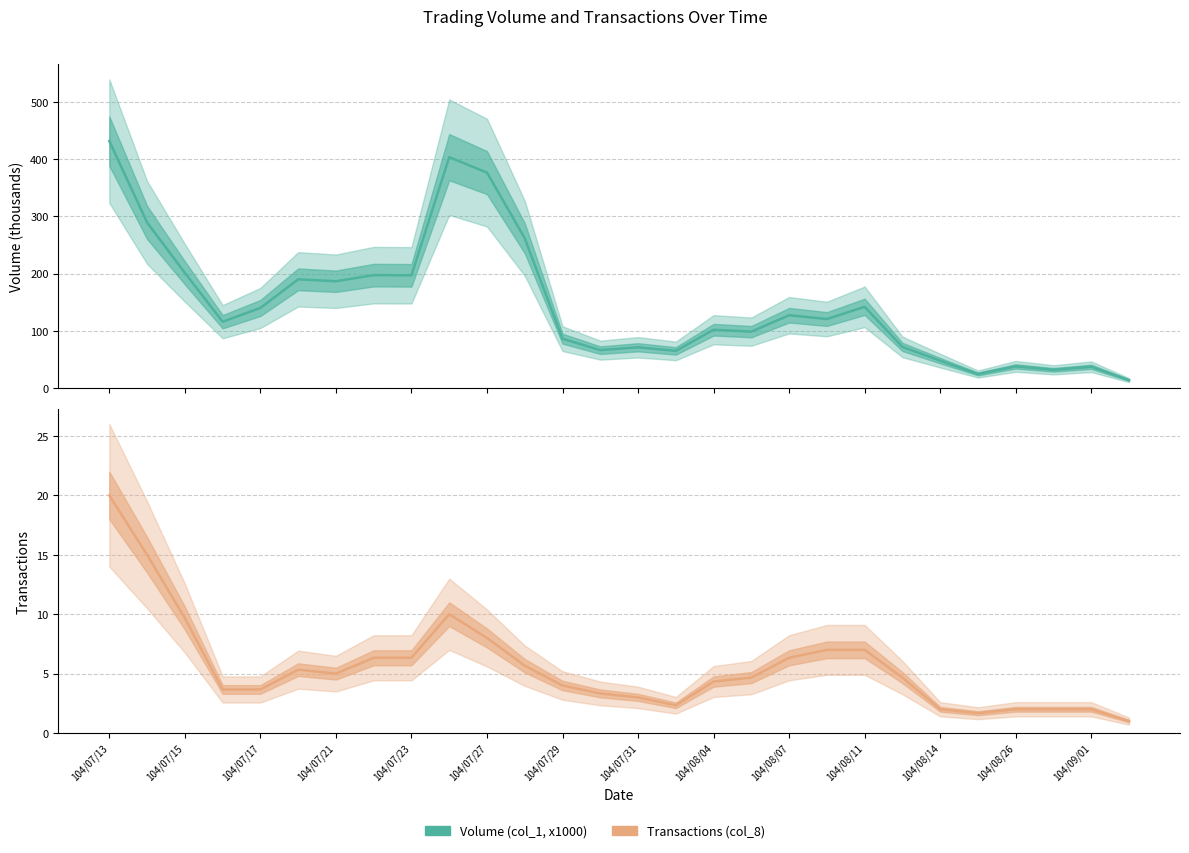

True or false: Transactions (col_8) and Volume (col_1, x1000) intersect in this chart.

False